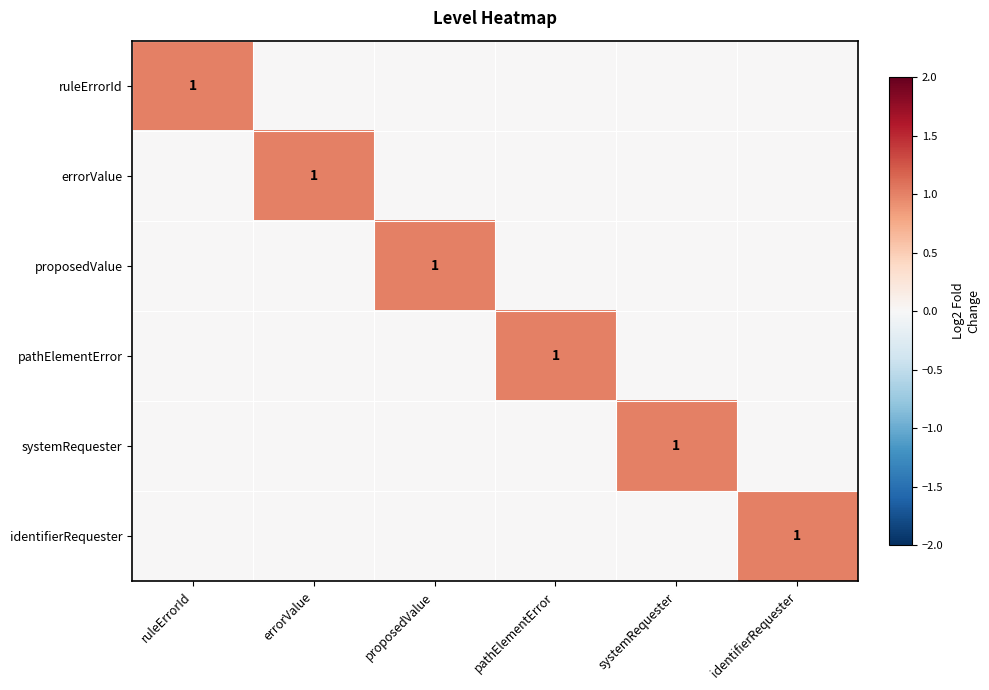

Between proposedValue and systemRequester, which series saw the biggest shift?

proposedValue